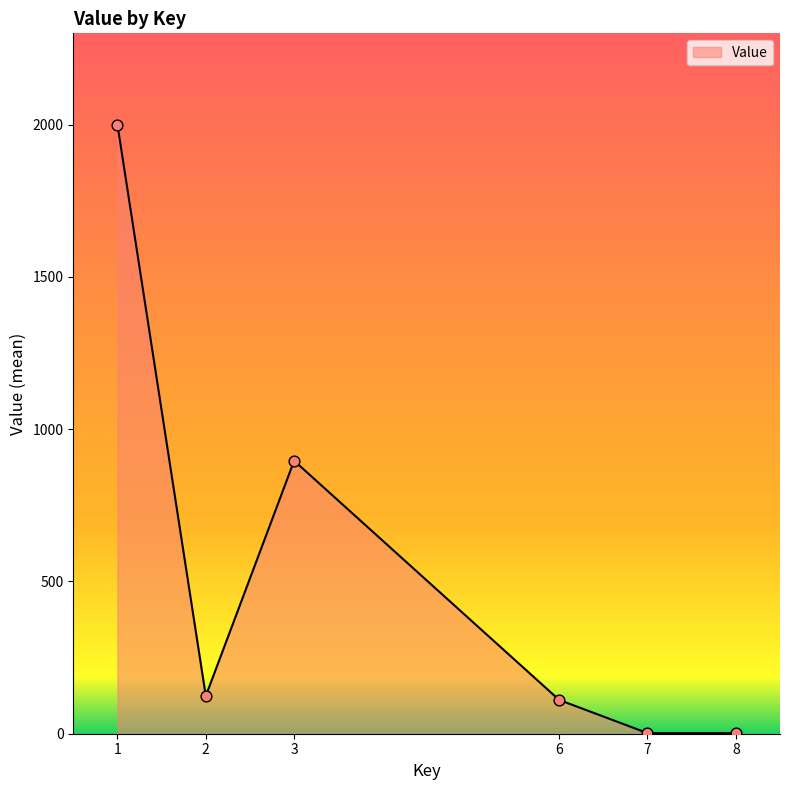

Approximately how many times larger is the value at 1 compared to 7?

1000.0